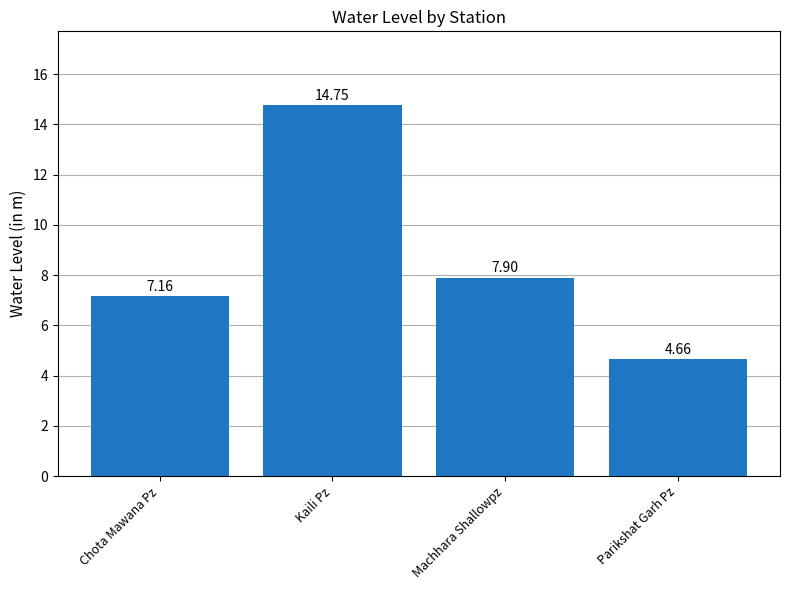

Which category has the lowest value across all series?

Parikshat Garh Pz